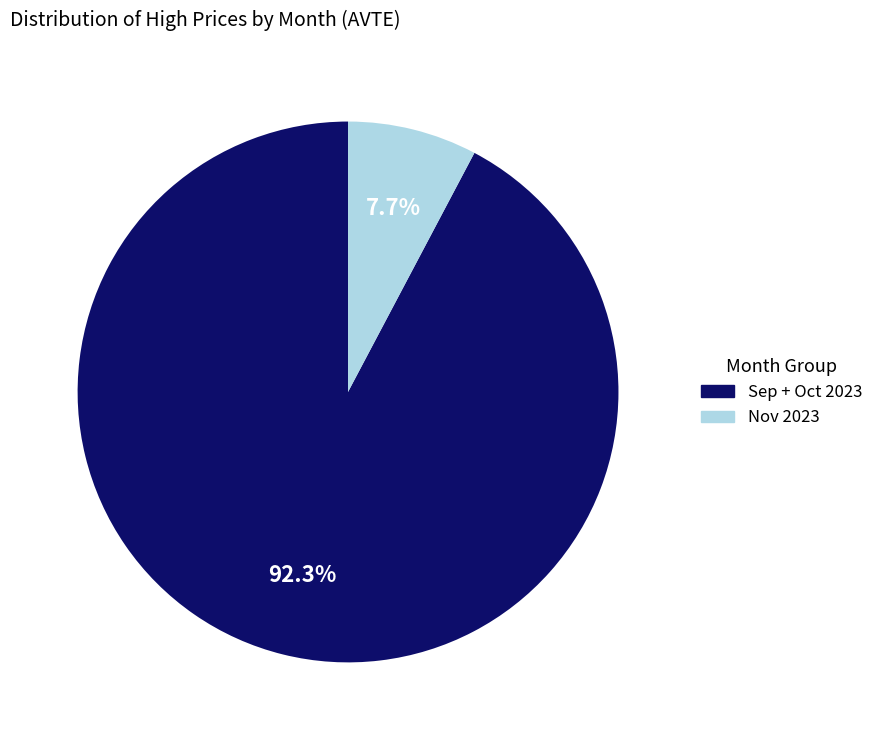

Is there any slice that represents more than half of the pie?

Yes